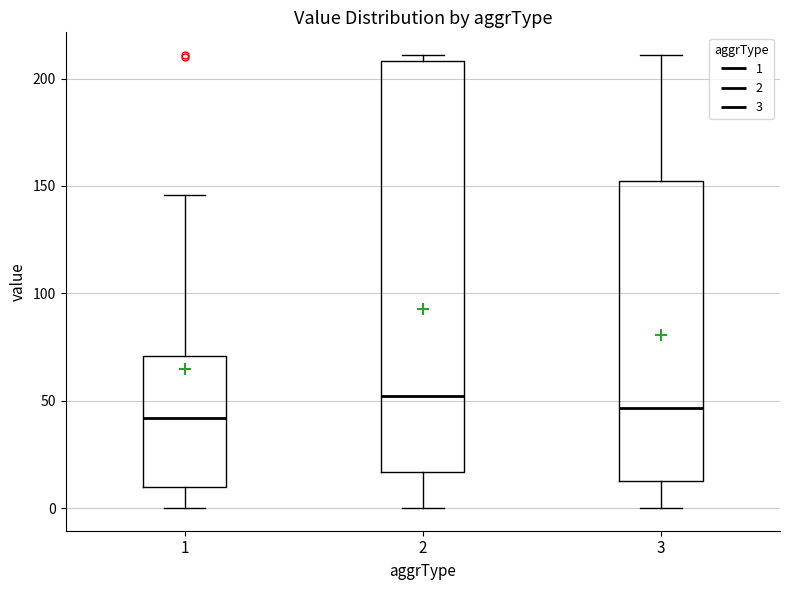

Which box's median line is the highest?

2